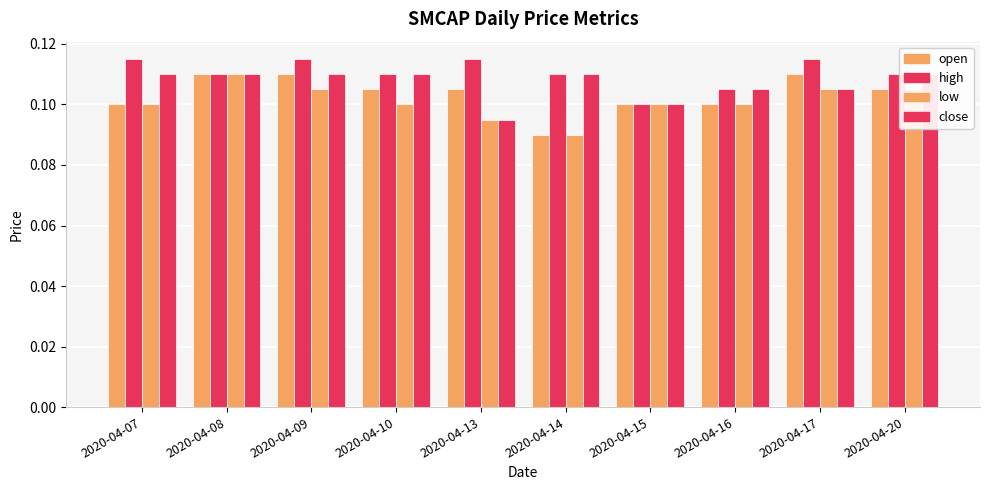

Which has a higher value, 2020-04-08 or 2020-04-07?

2020-04-08